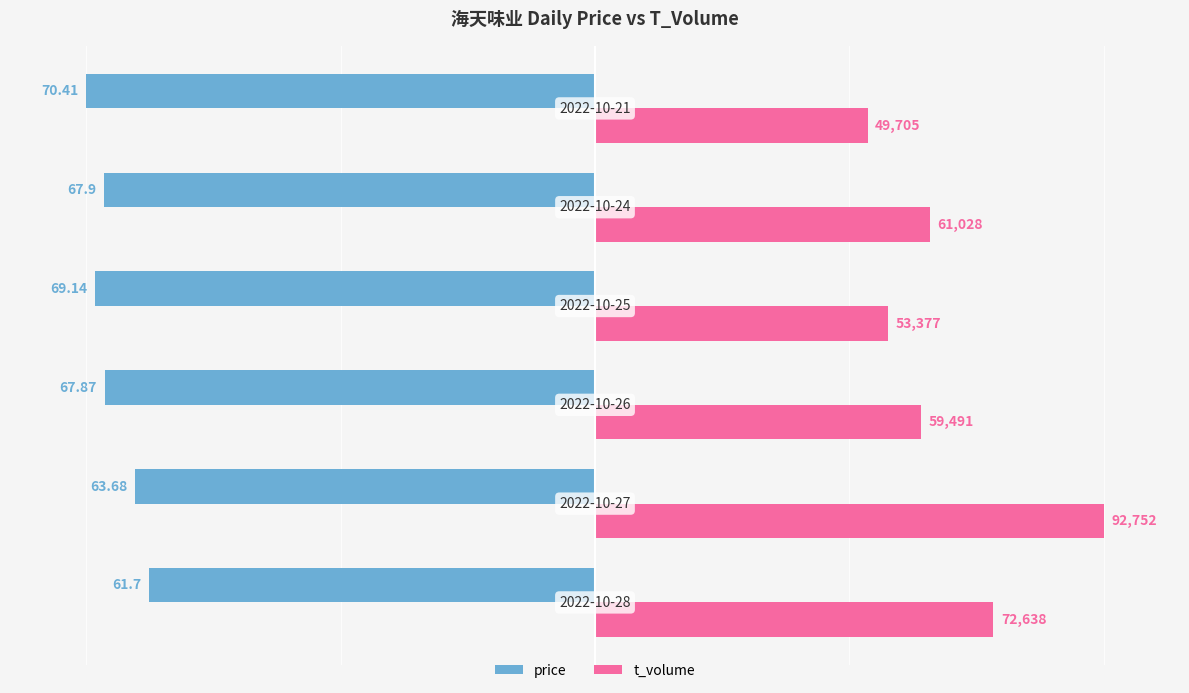

Rank the series by their average value, from lowest to highest.

price, t_volume